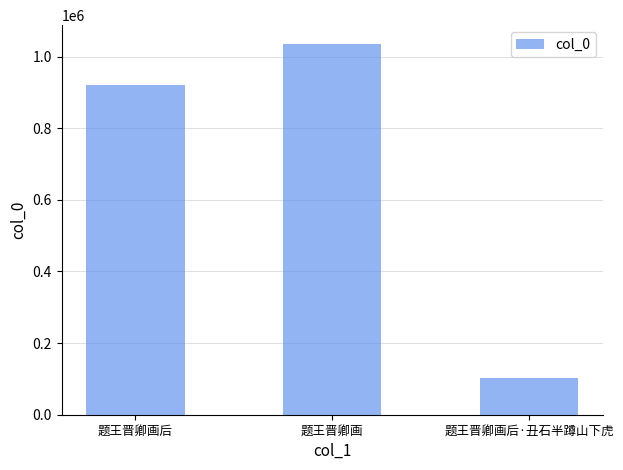

The chart shows a value of 921849 at 题王晋卿画后. True or false?

True